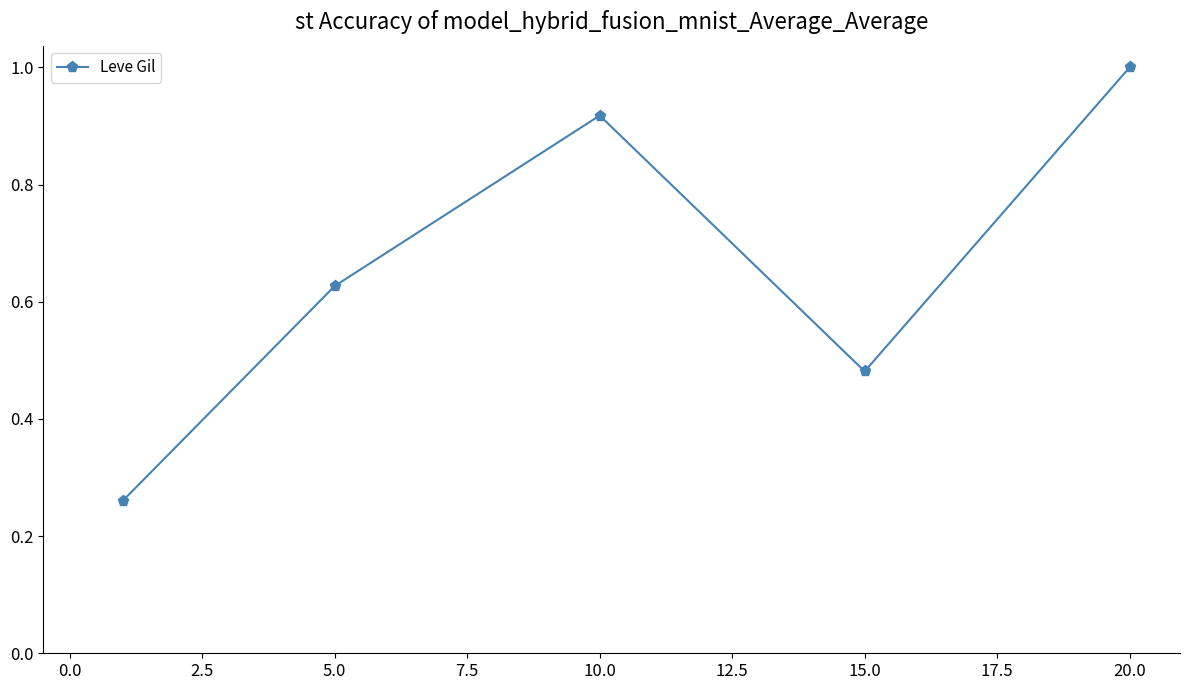

What is the average value?

0.7